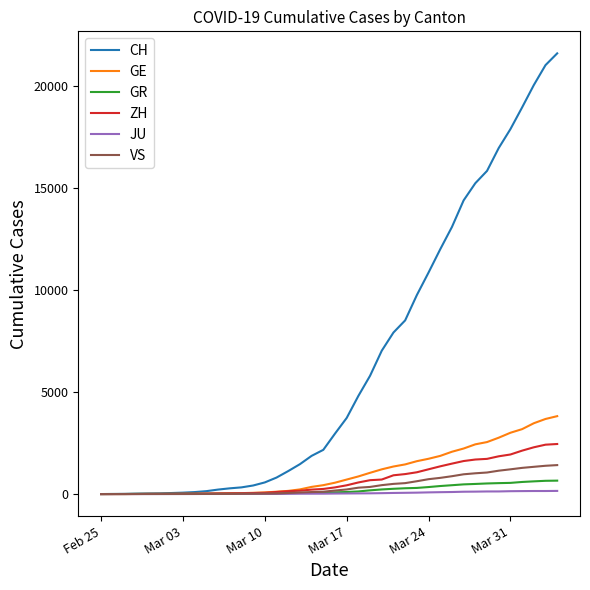

What is the maximum value shown in the chart?

21582